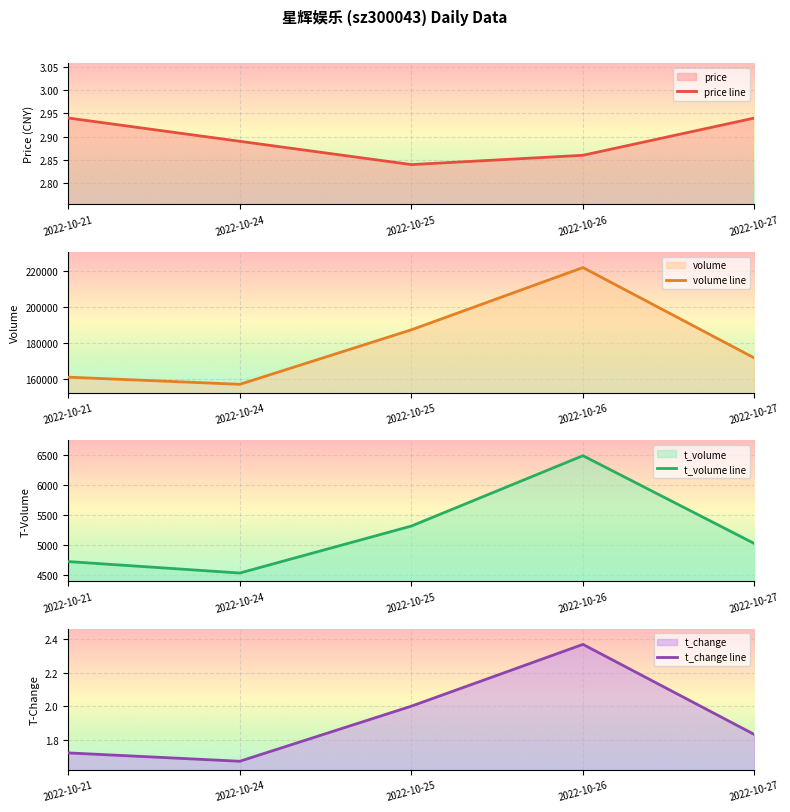

Does the chart display data point markers on the line(s)?

No